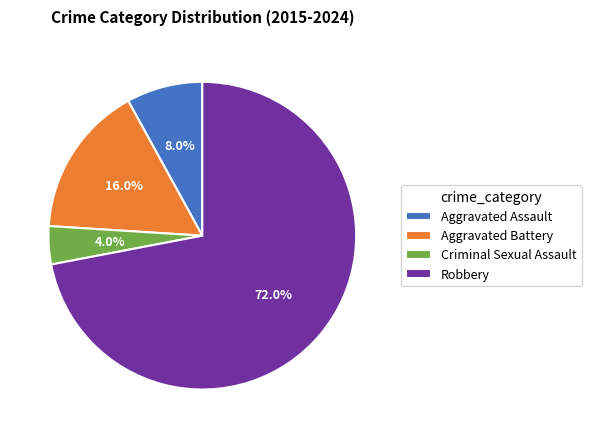

The Criminal Sexual Assault slice represents 4% of the pie. True or false?

True